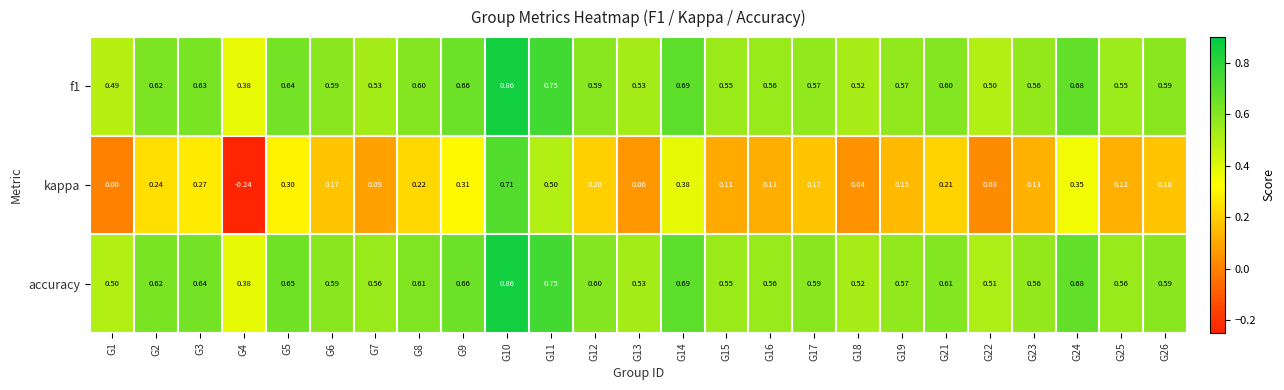

Is the value of f1 at G11 greater than the value of kappa at G3?

Yes